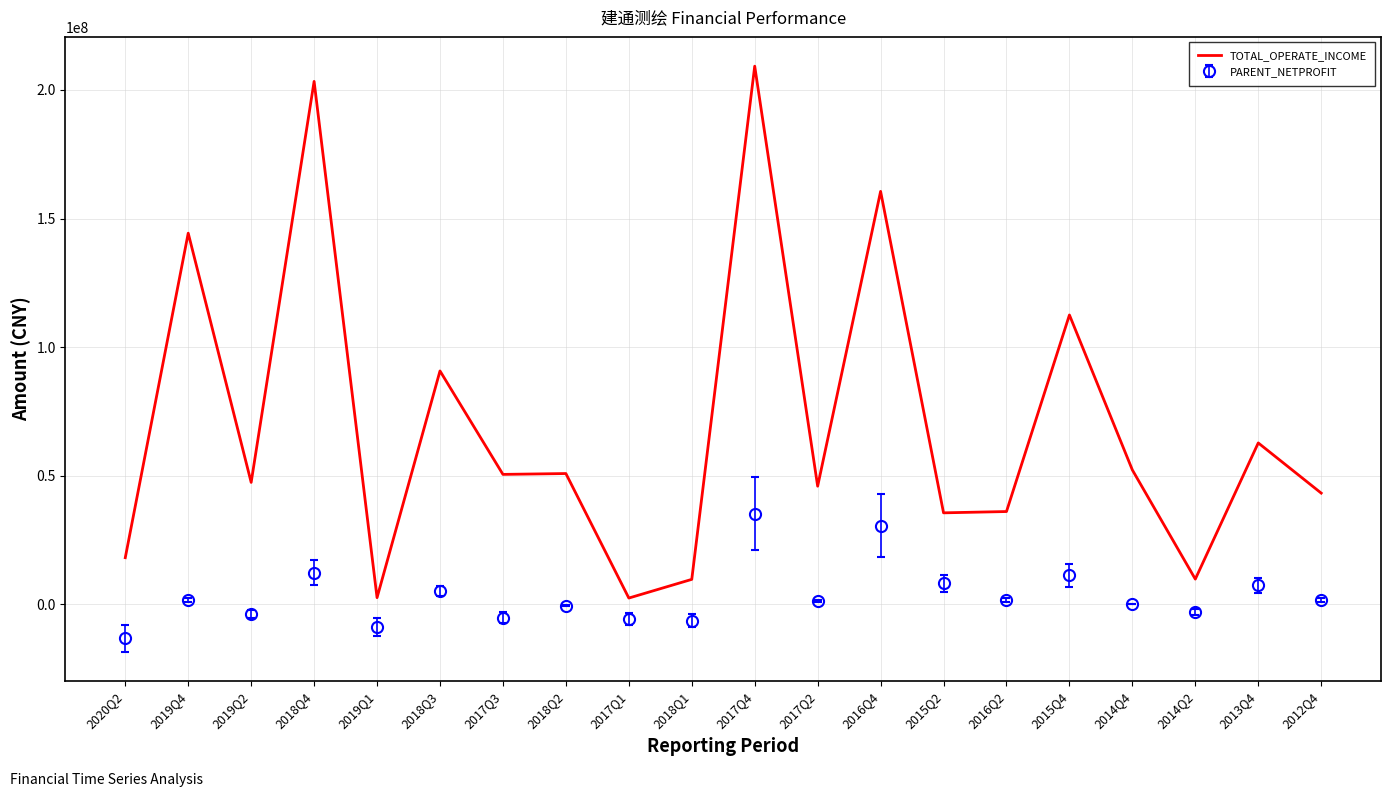

Which series changed the most between 2019Q4 and 2013Q4?

TOTAL_OPERATE_INCOME